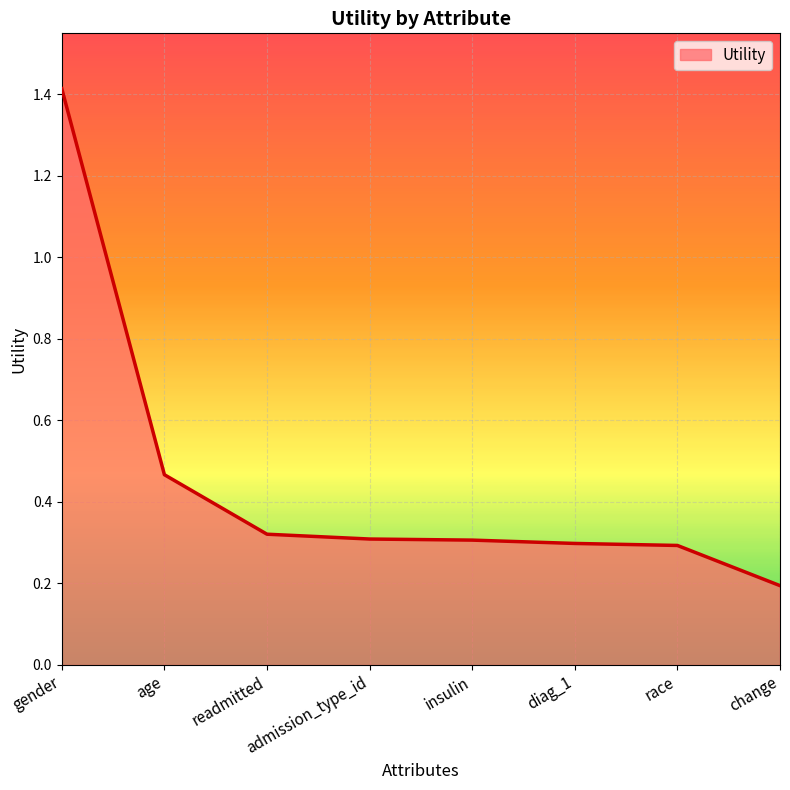

True or false: there are more than 2 points higher than both neighbors.

False